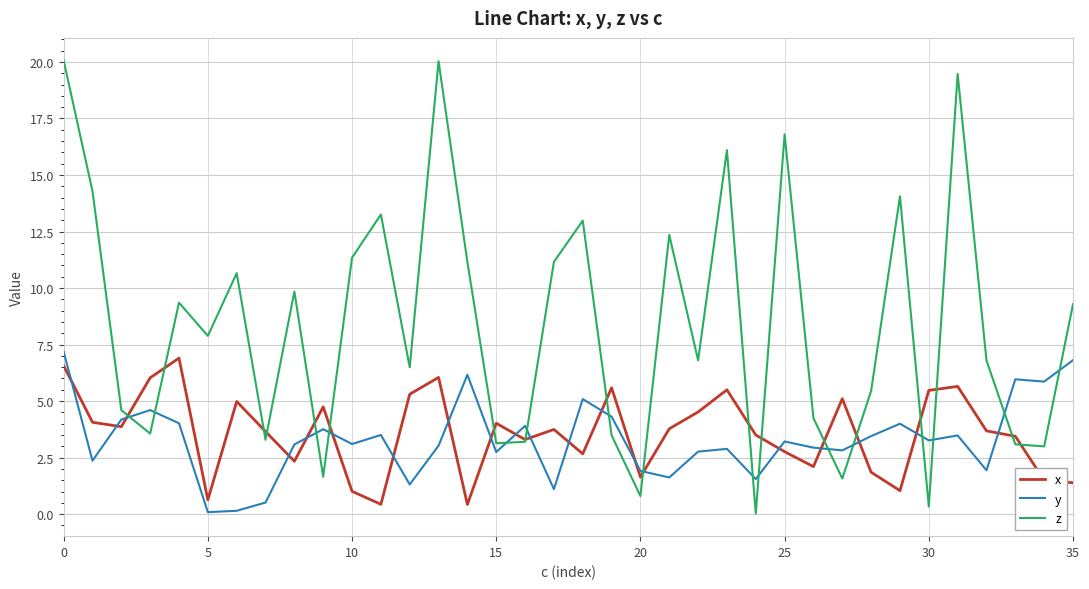

What is the maximum value for x?

6.9